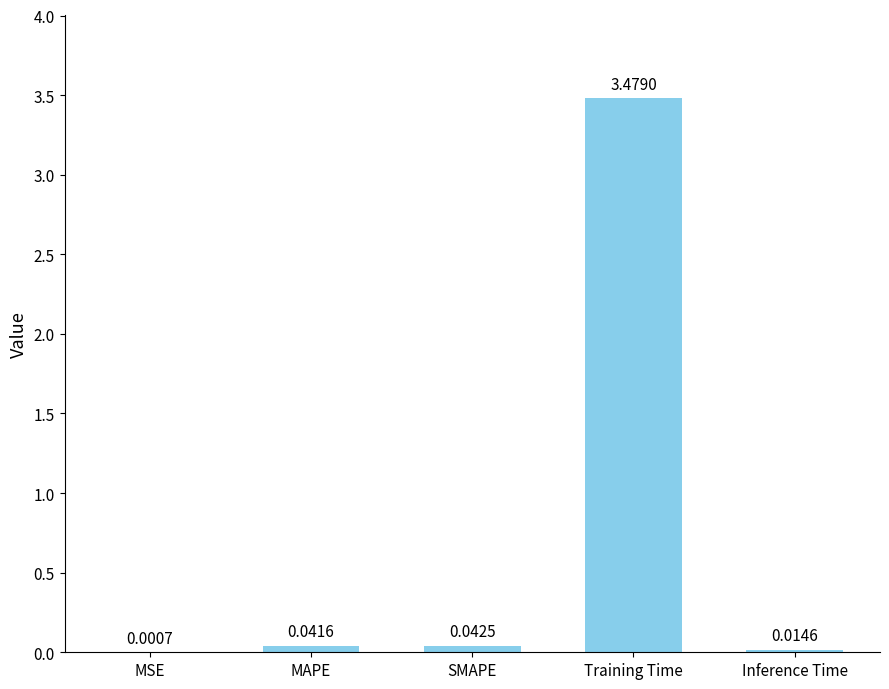

What is the sum of all values?

3.6